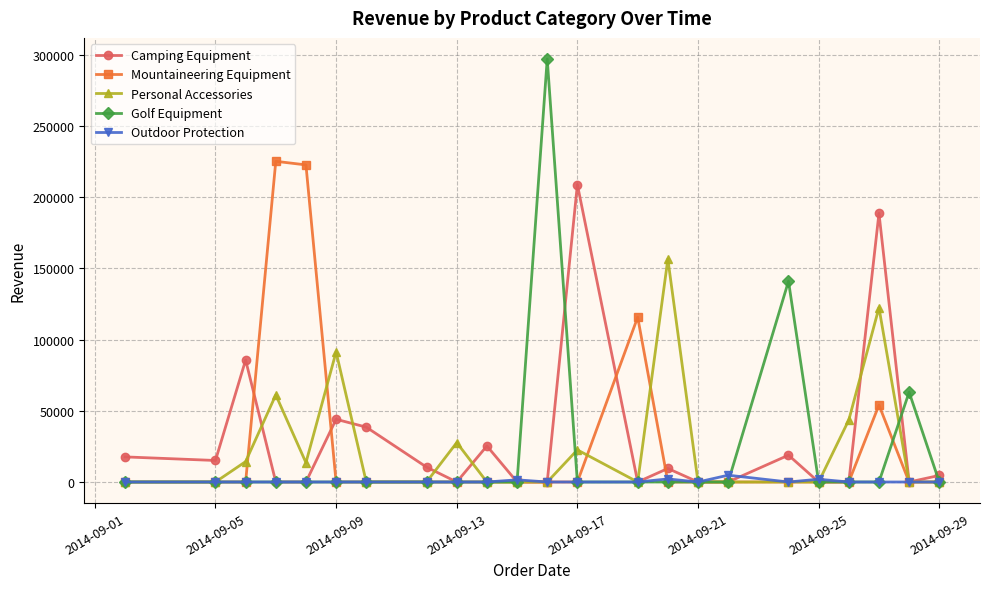

Which series has the largest range (max minus min)?

Golf Equipment